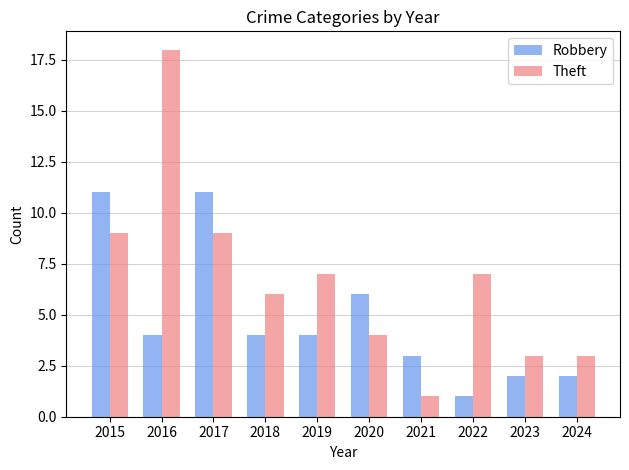

List the series in order of their peak value, lowest first.

Robbery, Theft